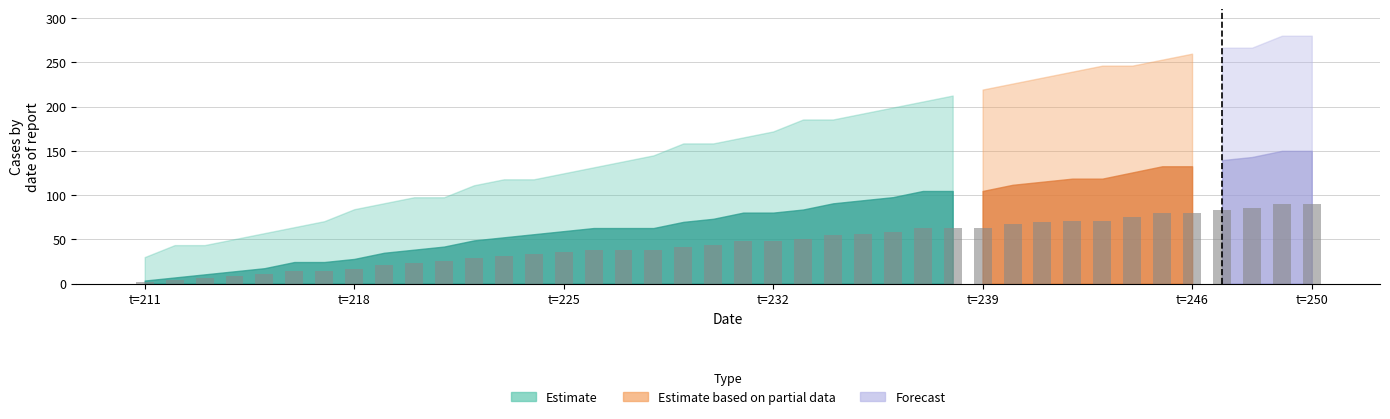

What is the difference between the maximum and minimum values?

87.9